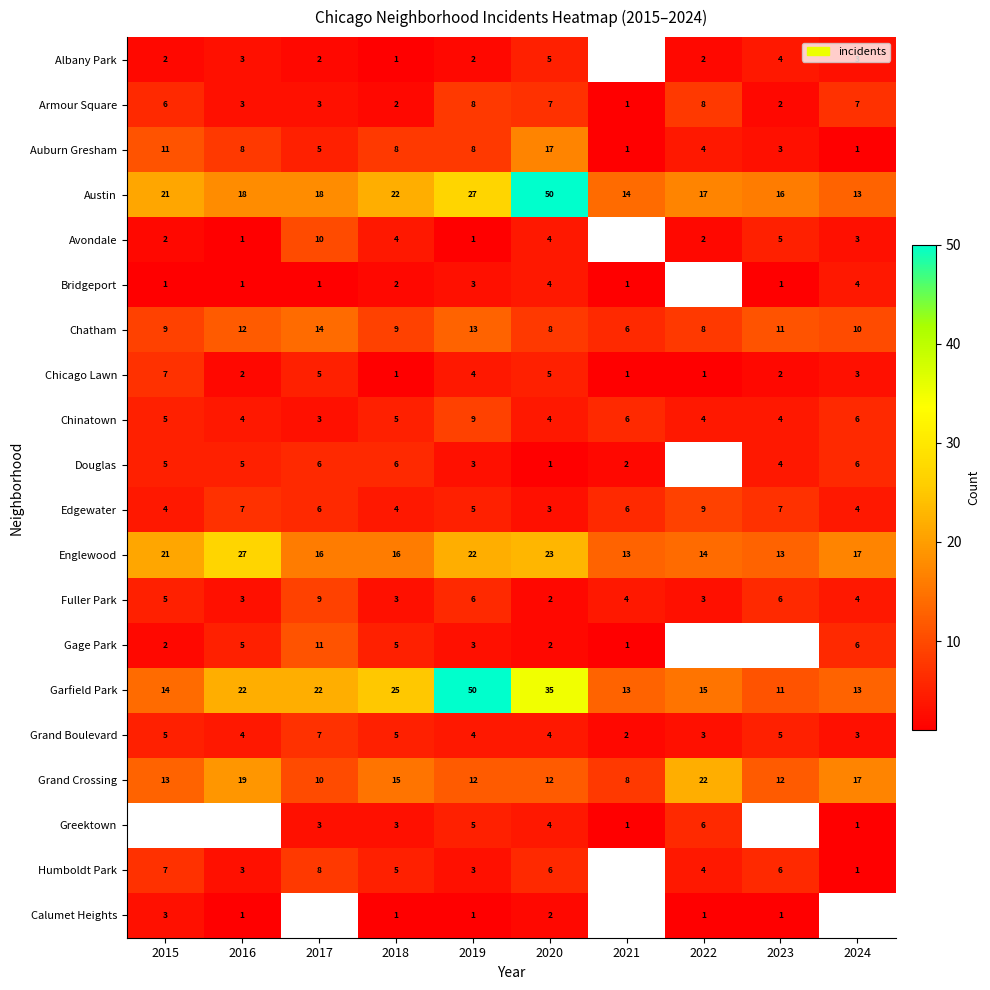

What is the spread (max minus min) of values at 2016?

26.0